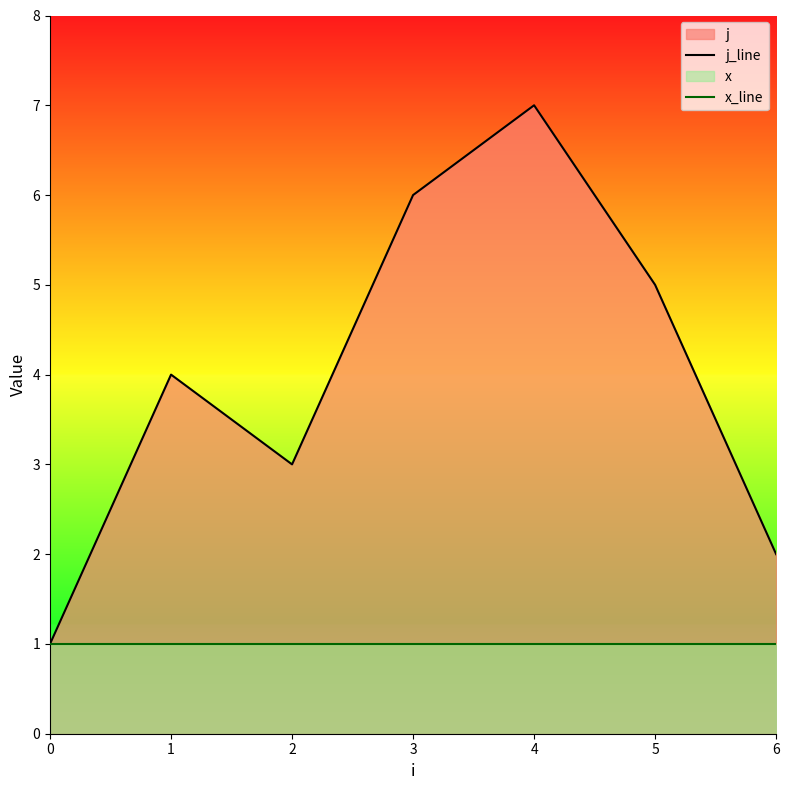

List the series in order of their peak value, lowest first.

x_line, j_line